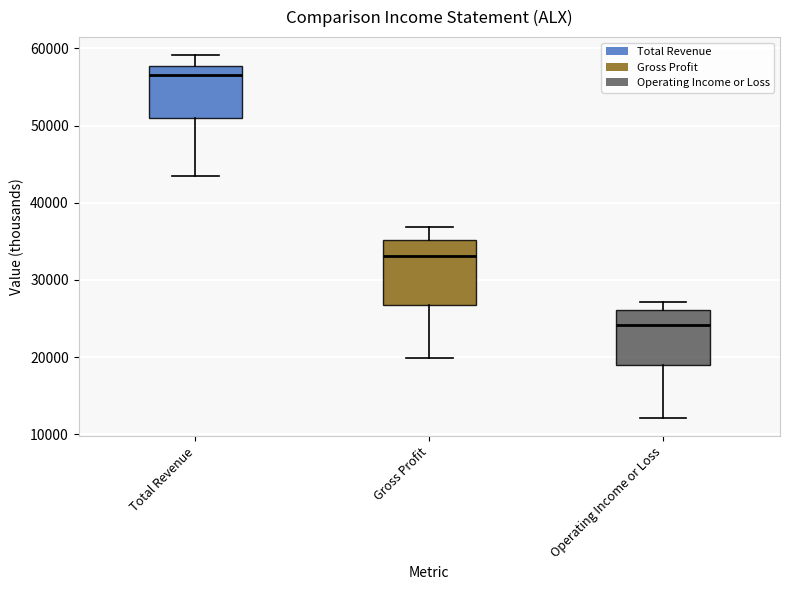

Which box is the tallest, from its lower edge to its upper edge?

Gross Profit